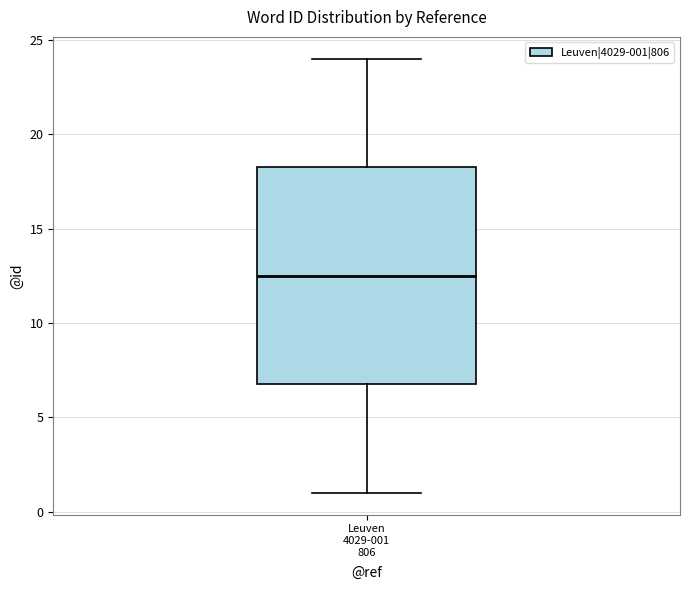

Transcribe this box plot: give where the median line is, the range the box spans, and where the two whiskers end, as read against the y-axis. The values are not printed on the chart, so give them approximately, as read against the axis.

median 12.5, box 7.0 to 18.5, whiskers 1.0 to 24.0